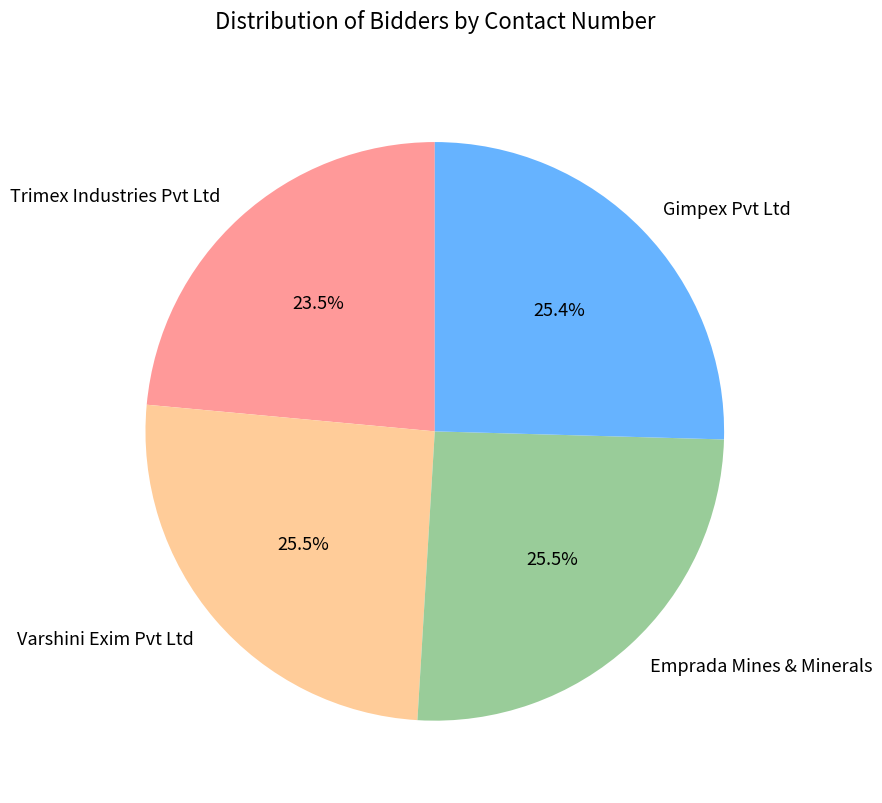

What portion of the pie excludes Emprada Mines & Minerals?

74.5%